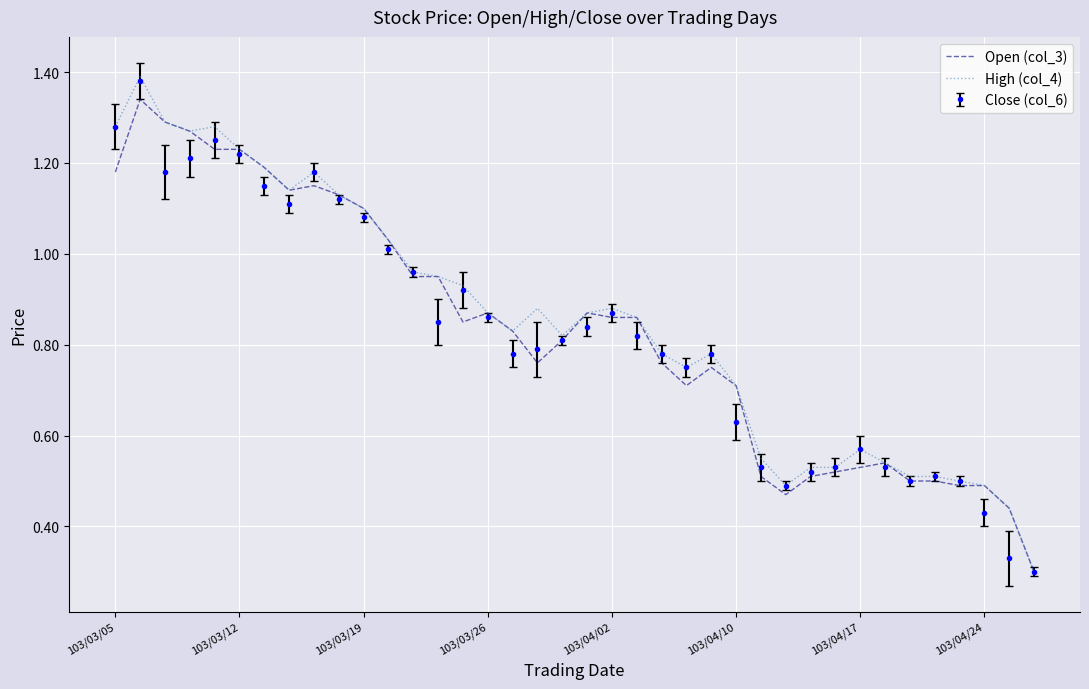

True or false: Open (col_3) has a value of 0.7 at 103/04/24.

False